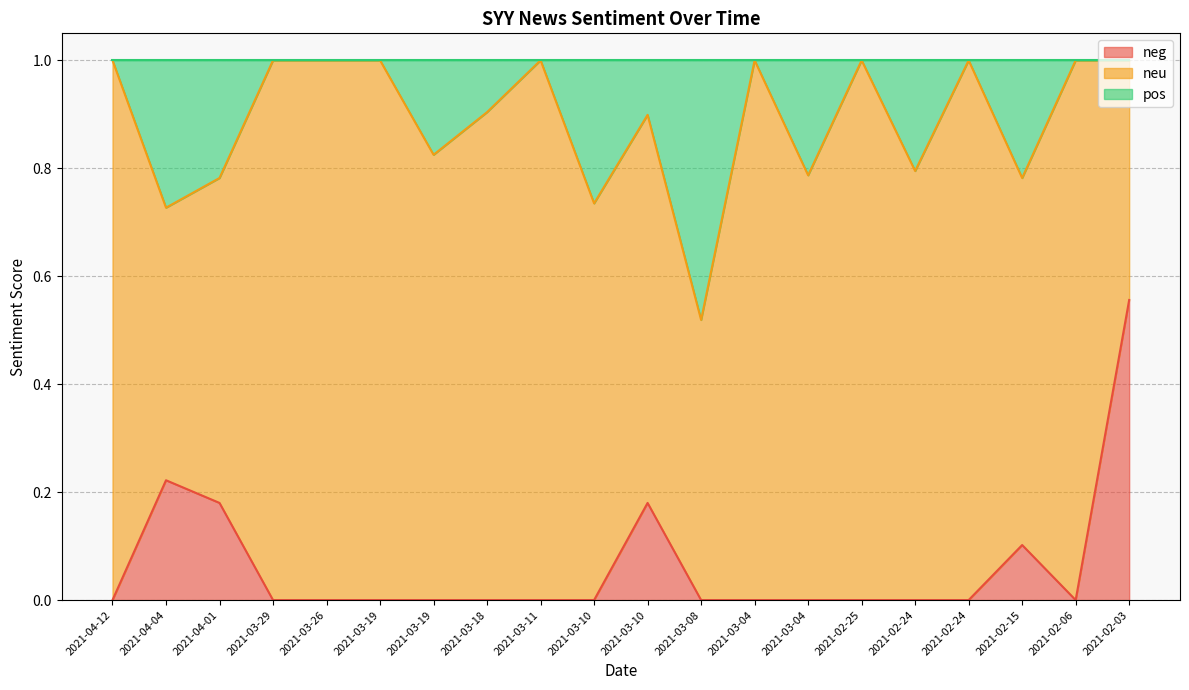

The value of neg at 2021-04-01 is 0.2. True or false?

True